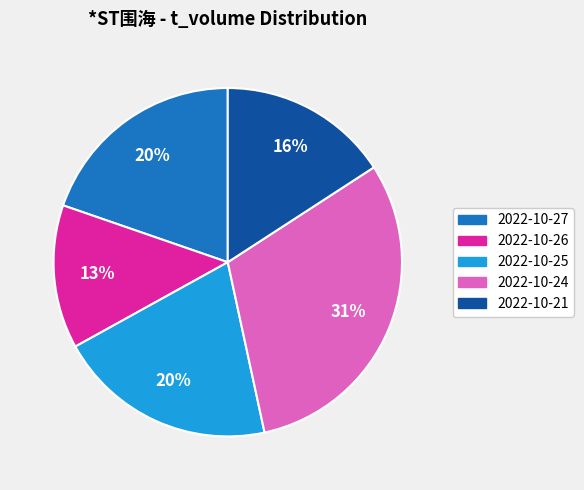

The 2022-10-25 slice represents 20% of the pie. True or false?

True